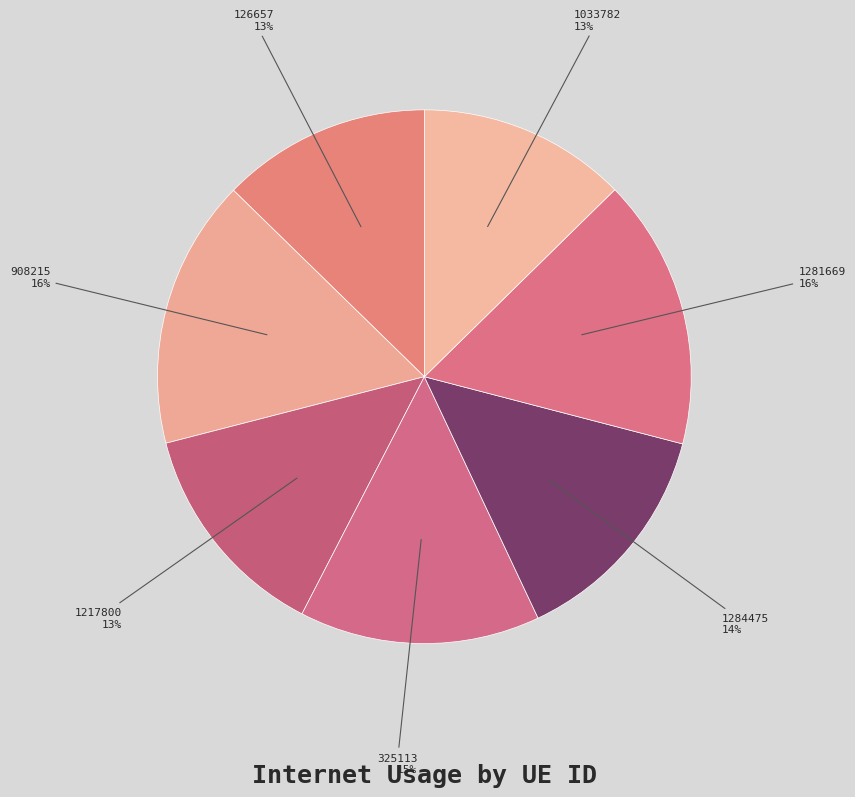

Combined, do 325113 and 1284475 account for over 50%?

No